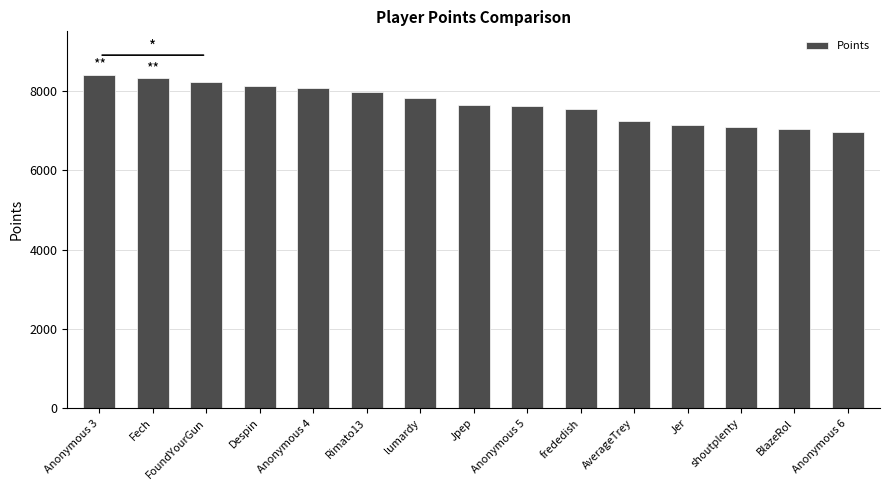

What is the greatest value displayed?

8409